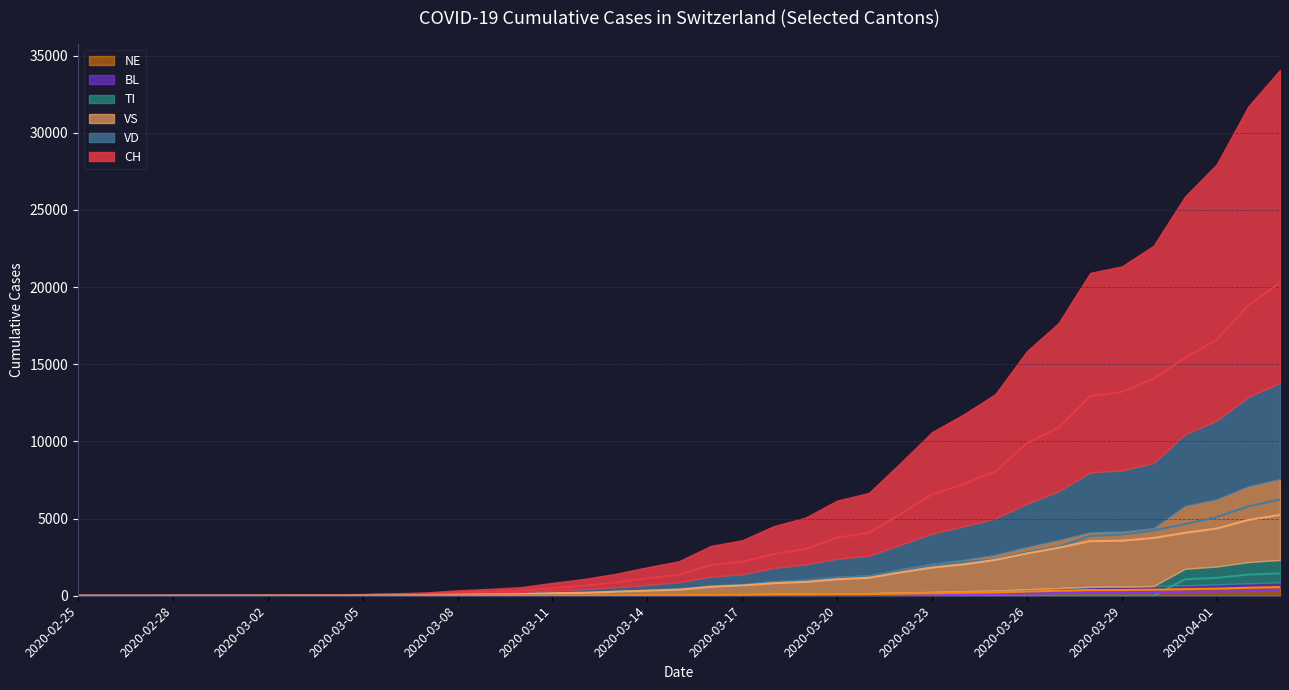

Is it true that TI (line) equals 0 at 2020-03-02?

True